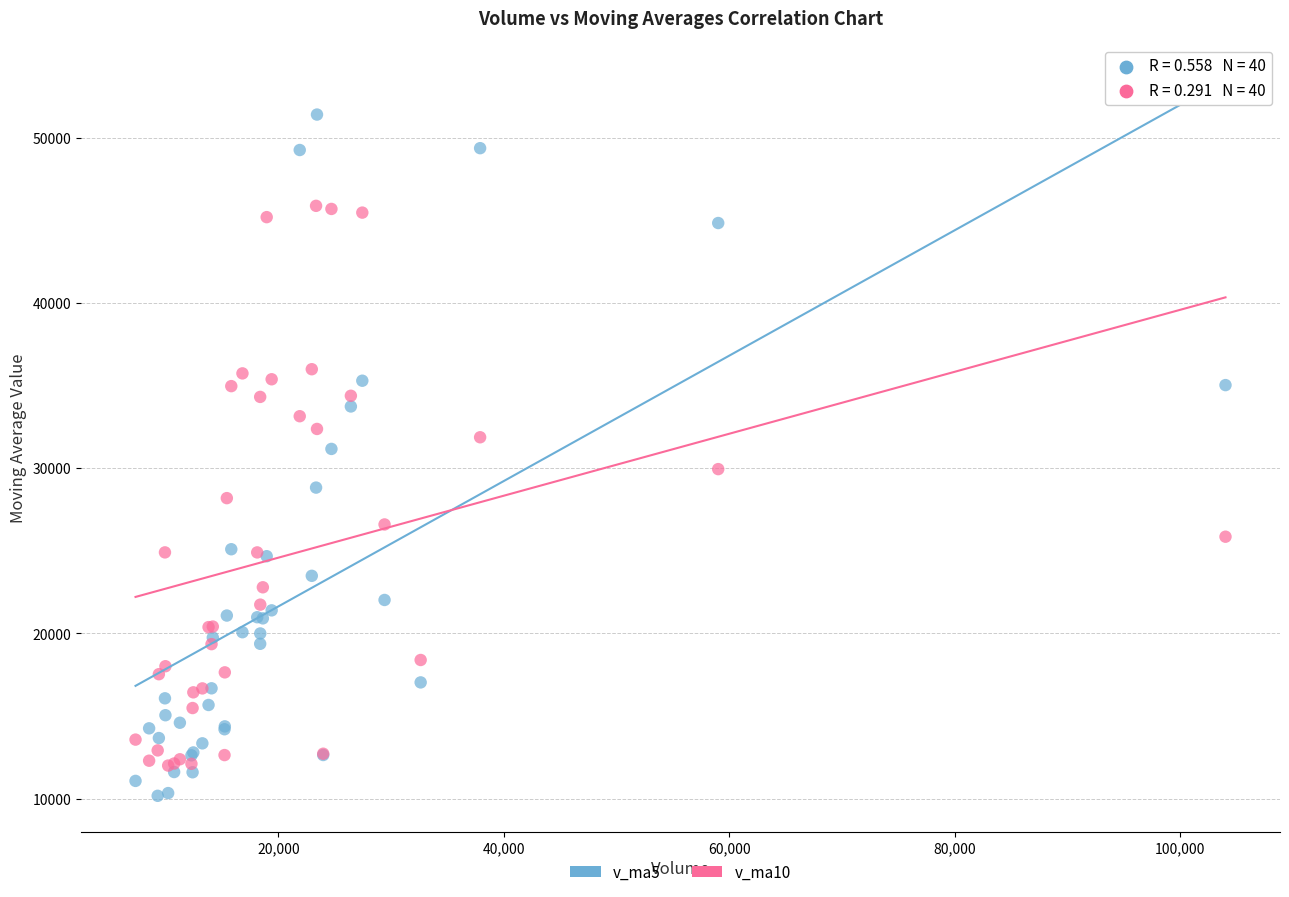

What are all the series names shown in the legend?

v_ma5, v_ma10